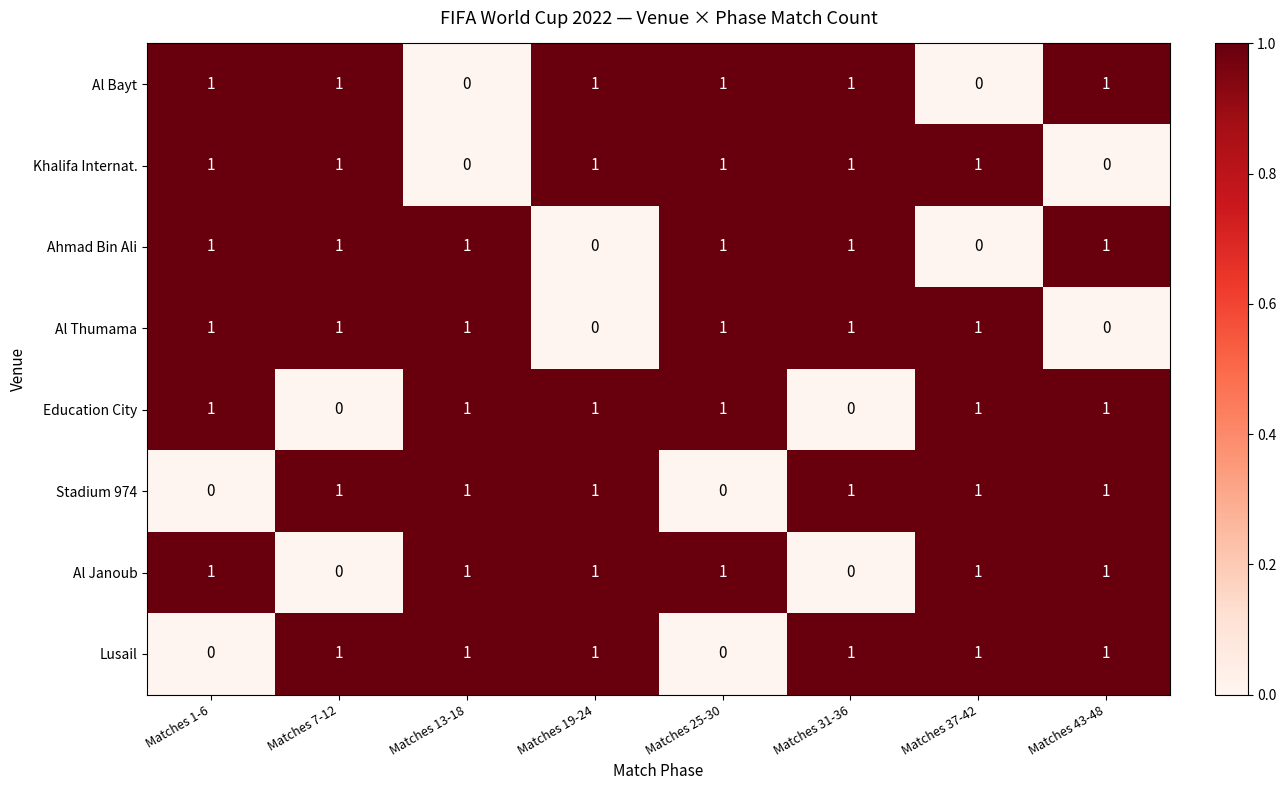

The value of Al Thumama at Matches 25-30 is 2. True or false?

False